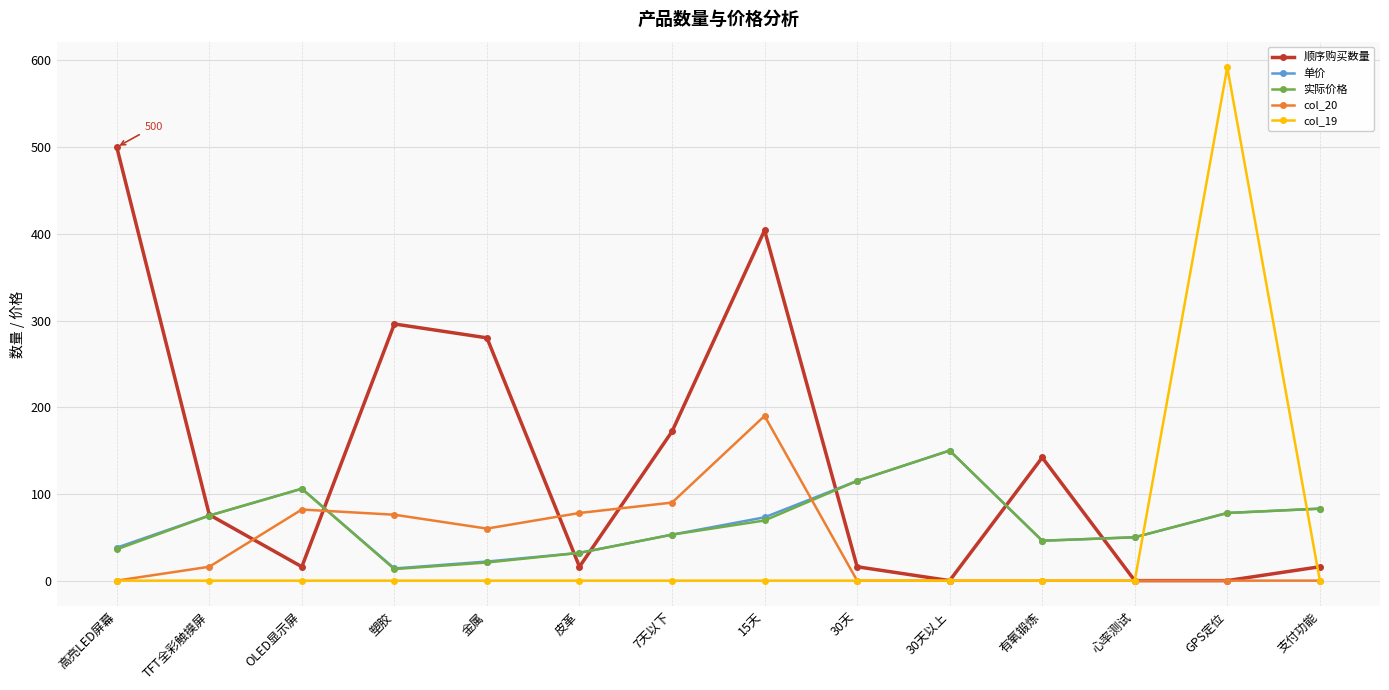

In 顺序购买数量, how many points are higher than both neighbors (excluding endpoints)?

3